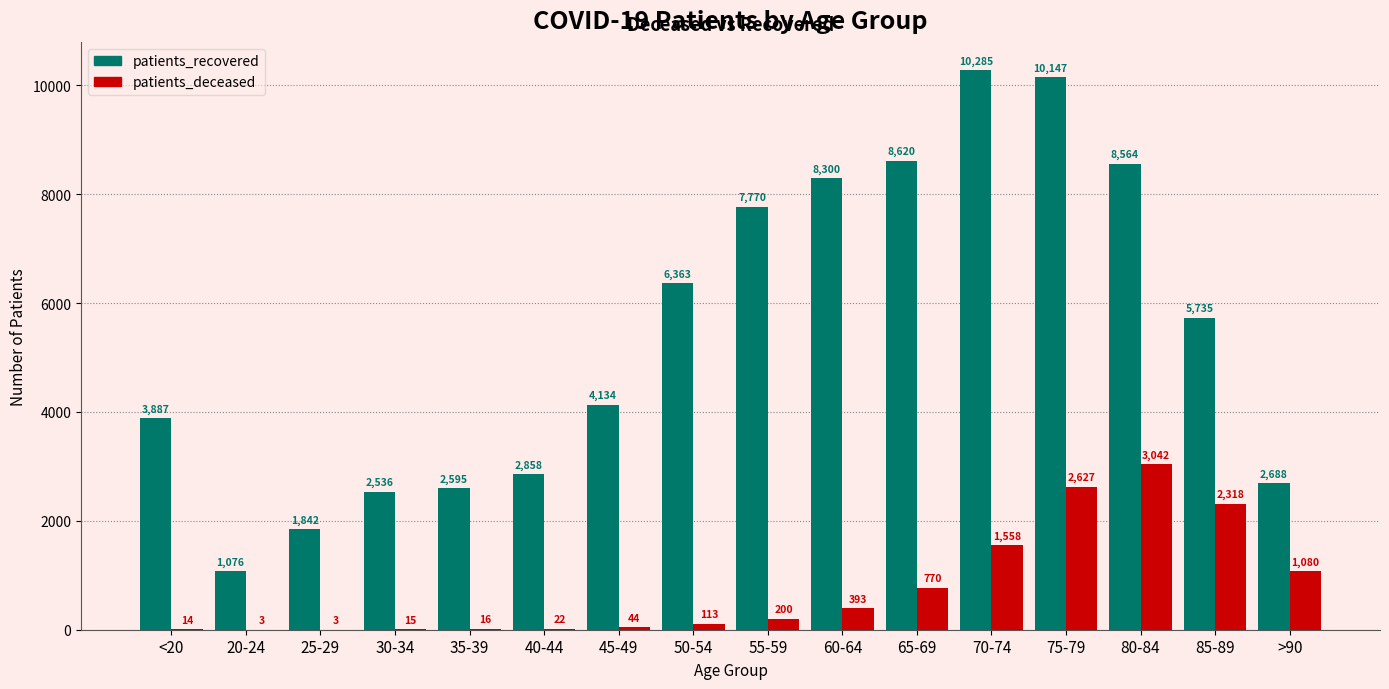

Is it true that patients_deceased equals 1080 at >90?

True